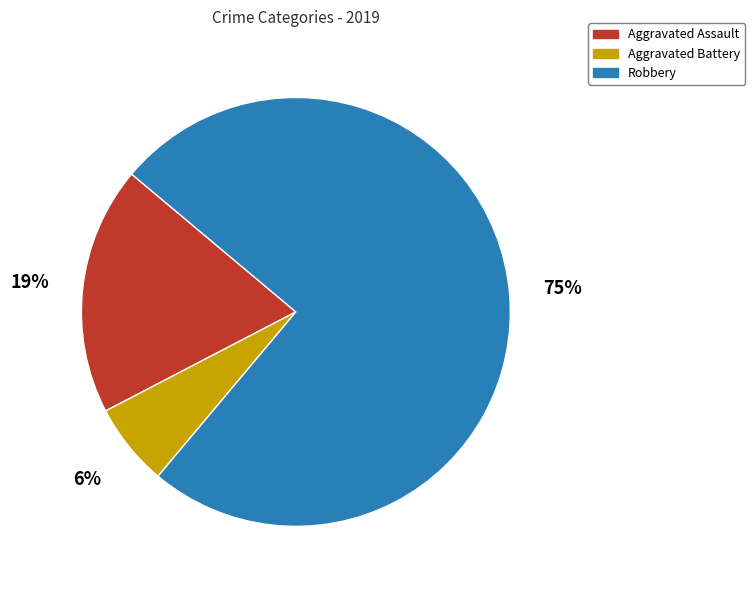

Is the sum of Aggravated Battery and Robbery greater than half?

Yes